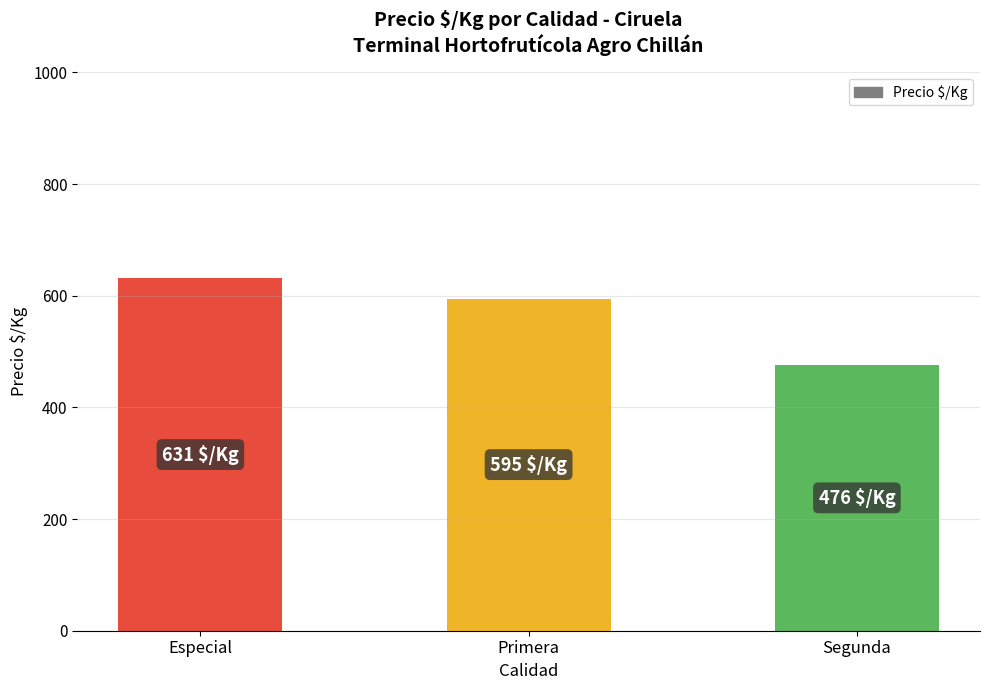

Reading left to right, list all the values displayed in this chart.

631	595	476